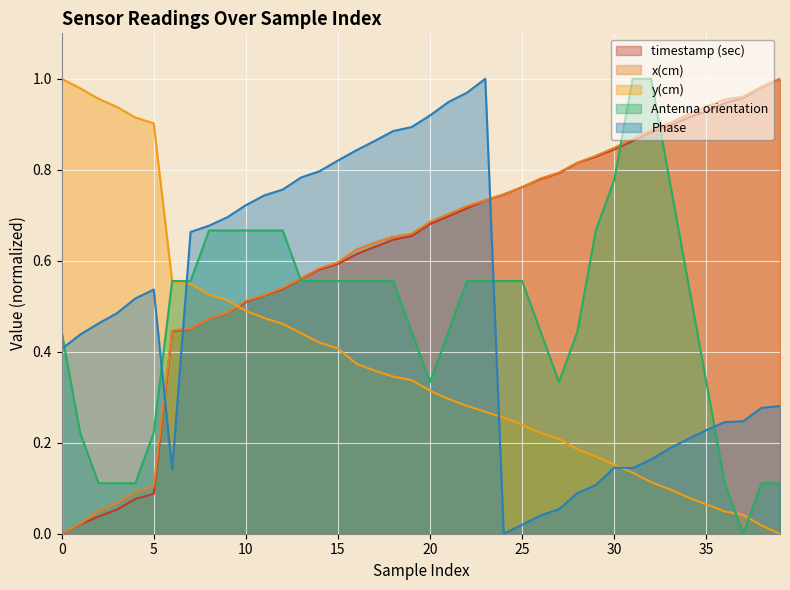

In Antenna orientation, how many points are lower than both neighbors (excluding endpoints)?

3